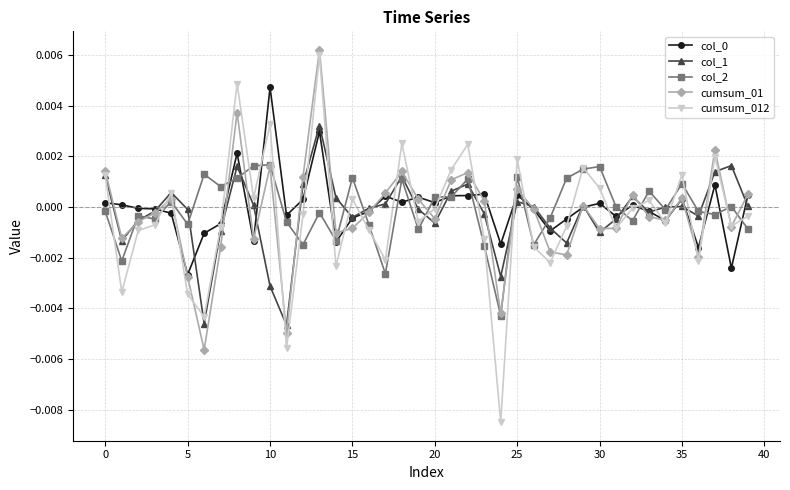

True or false: col_0 has more than 0 points higher than both neighbors.

True